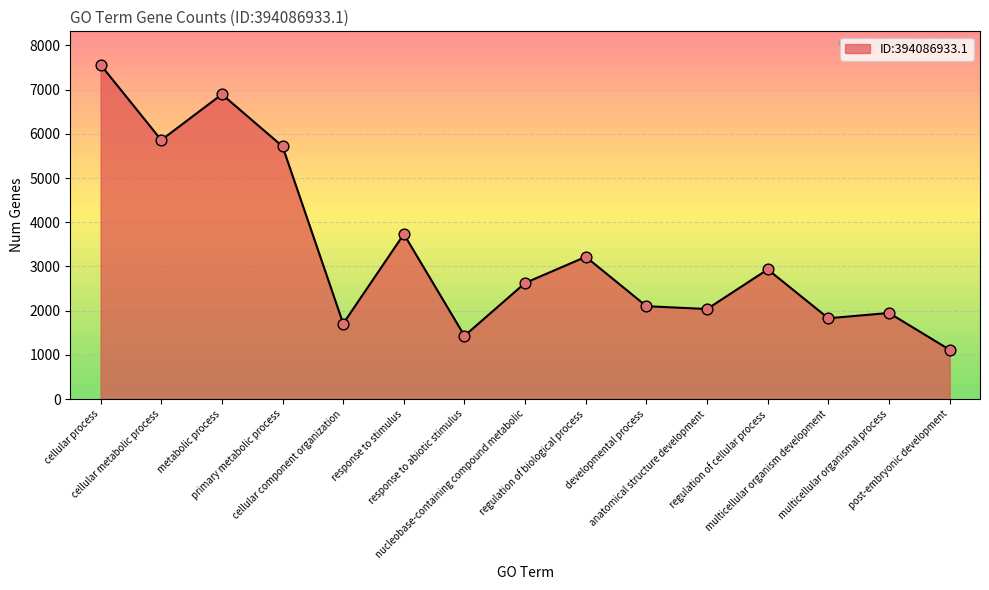

What is the ratio of the value at response to stimulus to the value at metabolic process?

0.5